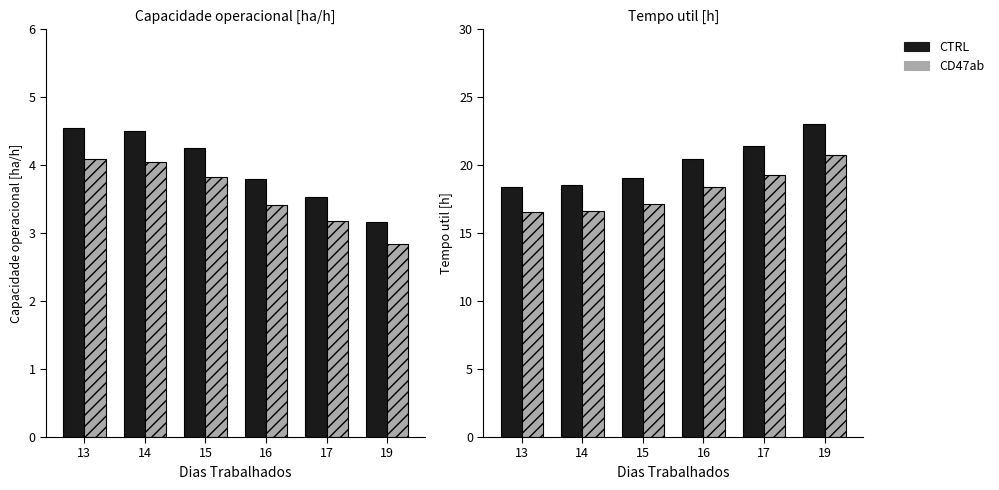

Which has a higher value, 14 or 16?

14